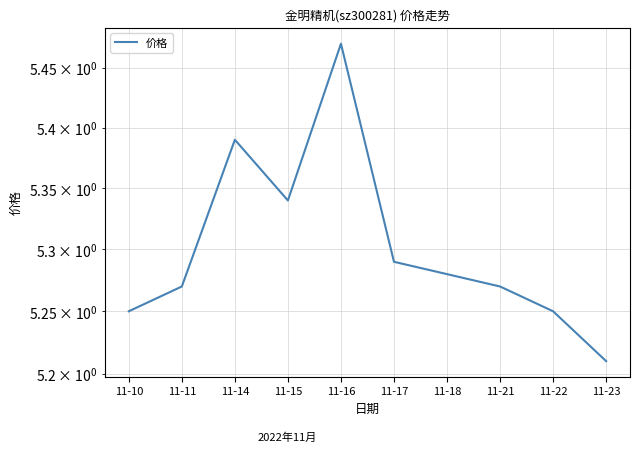

Is it true that the value at 11-15 is 3.0?

False